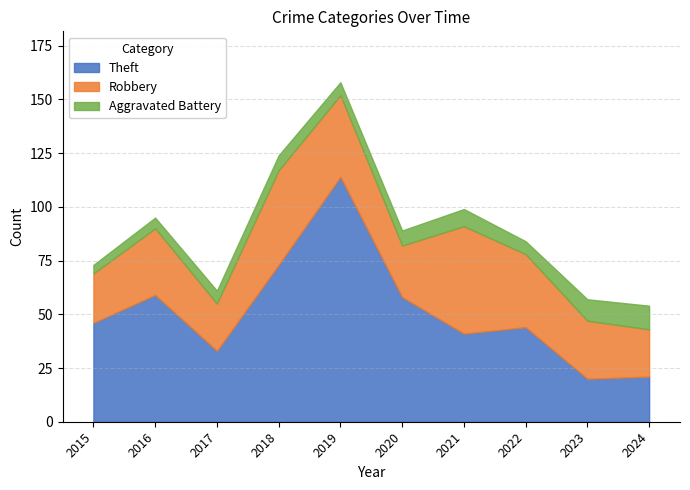

Is it true that Robbery equals 31 at 2016?

True